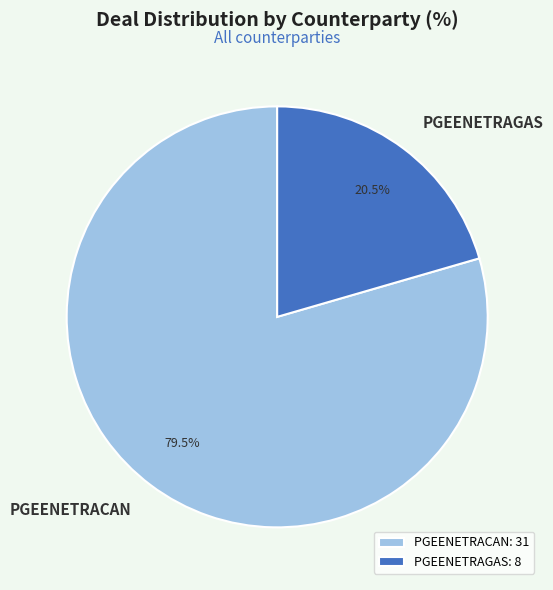

What is the ratio of the value at PGEENETRAGAS to the value at PGEENETRACAN?

0.3